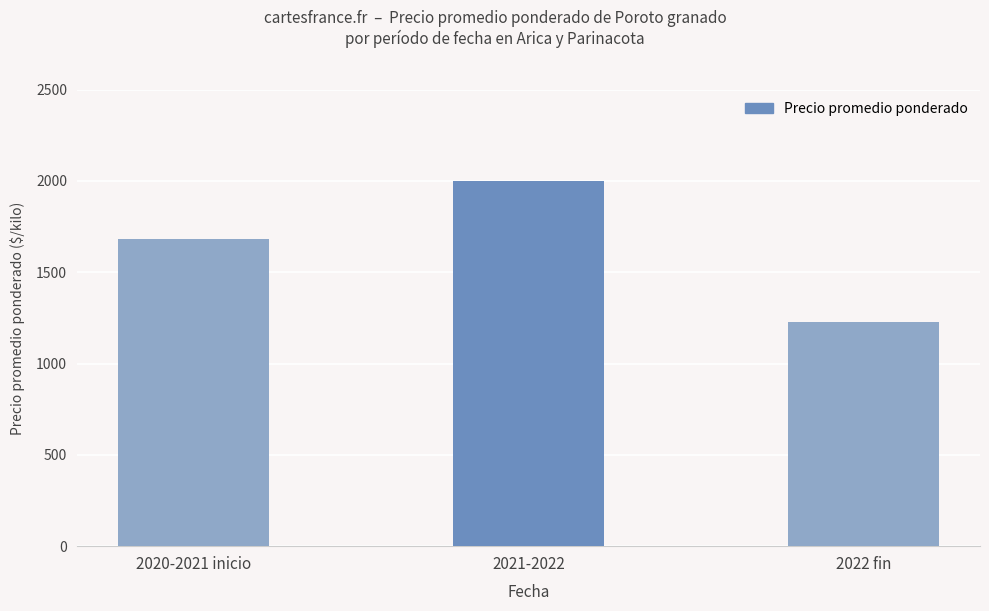

What is the change in value from 2021-2022 to 2022 fin?

-774